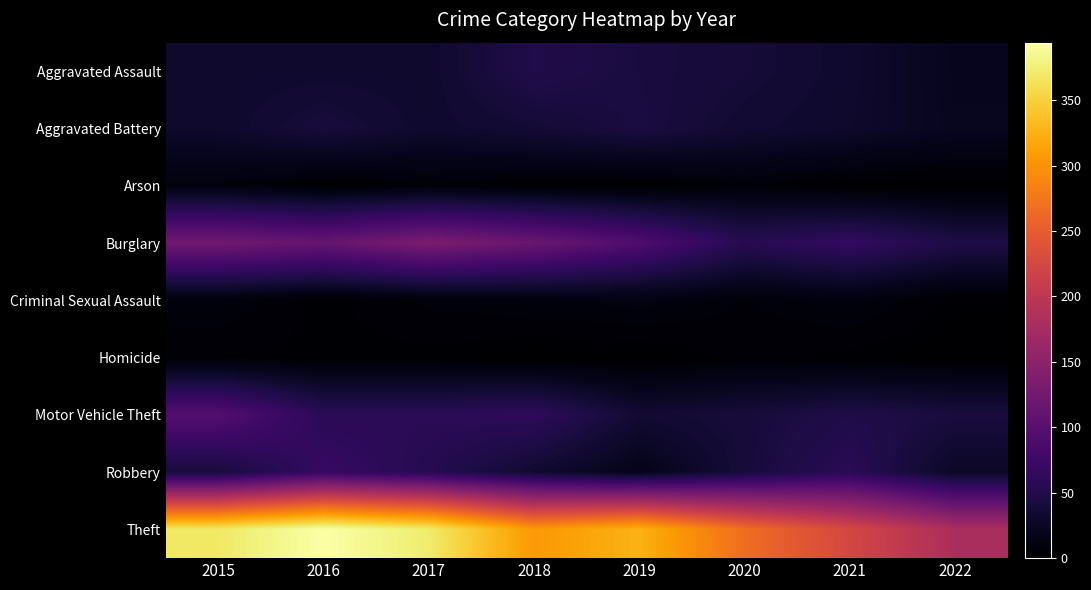

Reading right to left, extract all data points from this chart.

Aggravated Assault: 2022=21	2021=32	2020=39	2019=43	2018=50	2017=32	2016=32	2015=32
Aggravated Battery: 2022=22	2021=31	2020=35	2019=44	2018=37	2017=32	2016=41	2015=31
Arson: 2022=0	2021=0	2020=6	2019=1	2018=2	2017=5	2016=1	2015=9
Burglary: 2022=48	2021=67	2020=56	2019=92	2018=117	2017=133	2016=113	2015=123
Criminal Sexual Assault: 2022=2	2021=10	2020=6	2019=11	2018=9	2017=7	2016=2	2015=9
Homicide: 2022=0	2021=2	2020=4	2019=0	2018=0	2017=2	2016=2	2015=3
Motor Vehicle Theft: 2022=43	2021=49	2020=40	2019=35	2018=63	2017=59	2016=59	2015=96
Robbery: 2022=27	2021=59	2020=40	2019=17	2018=33	2017=55	2016=69	2015=41
Theft: 2022=180	2021=224	2020=267	2019=325	2018=305	2017=372	2016=394	2015=369